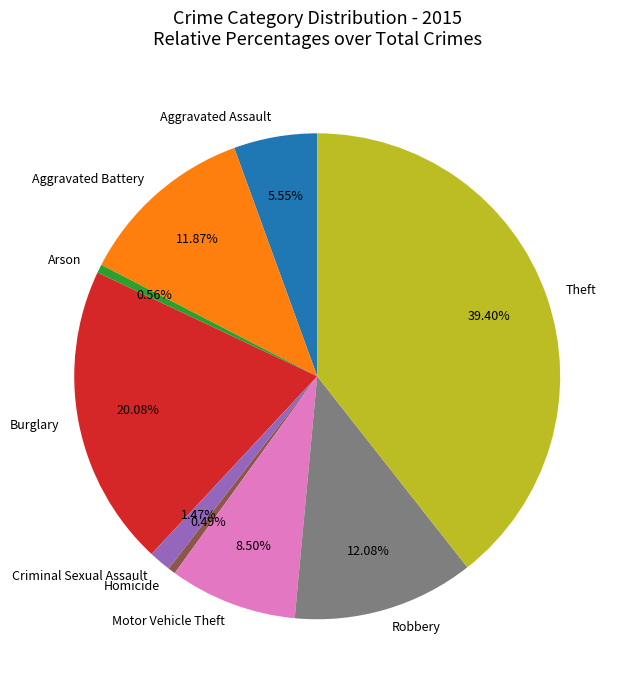

To the nearest percent, what portion does Criminal Sexual Assault represent?

1%